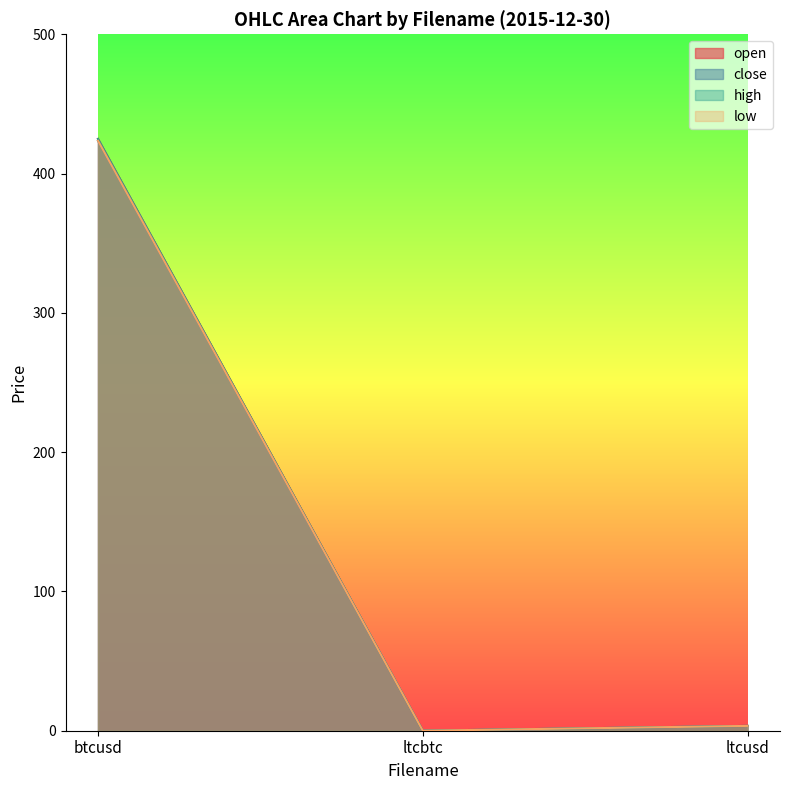

The close series shows 3.5 at ltcusd. True or false?

True